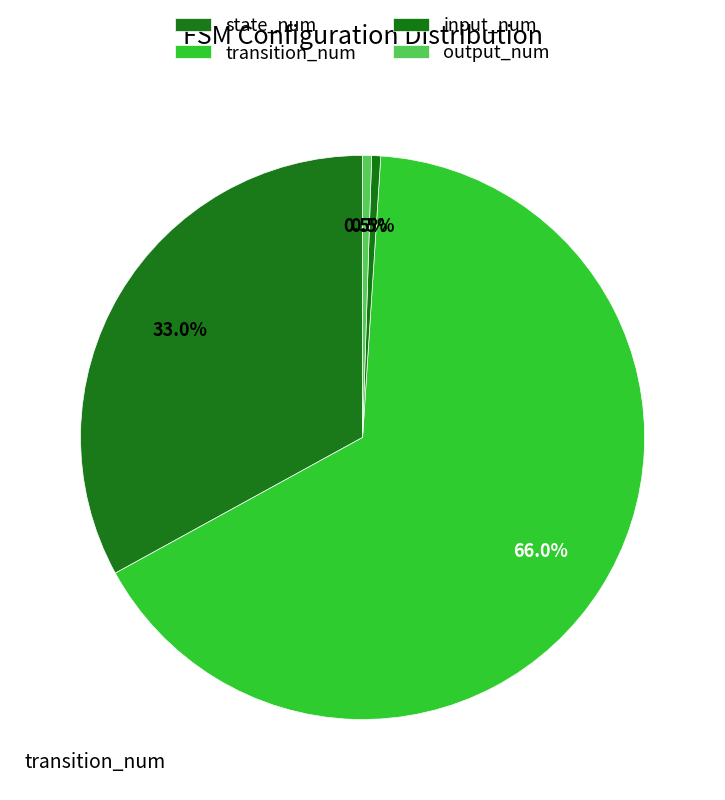

Rank the categories by value from highest to lowest.

transition_num, state_num, input_num, output_num